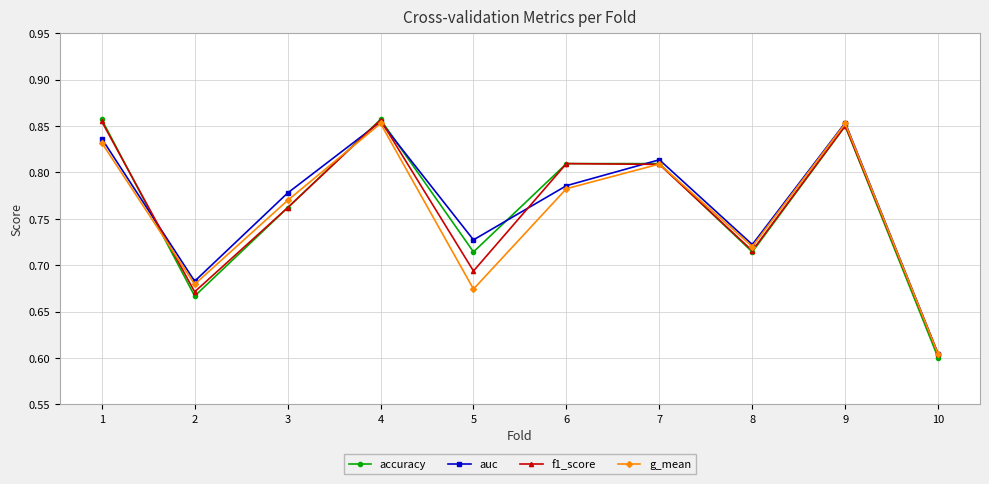

At which label is f1_score closest to 0?

10